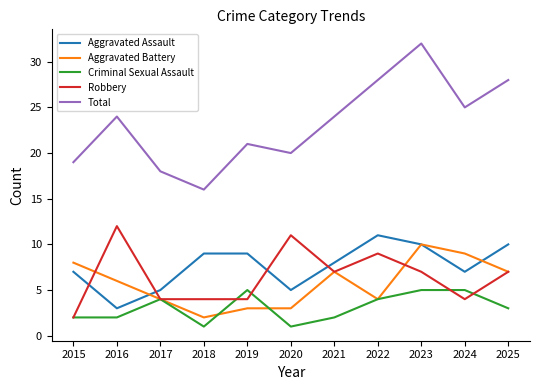

In Total, how many points are lower than both neighbors (excluding endpoints)?

3